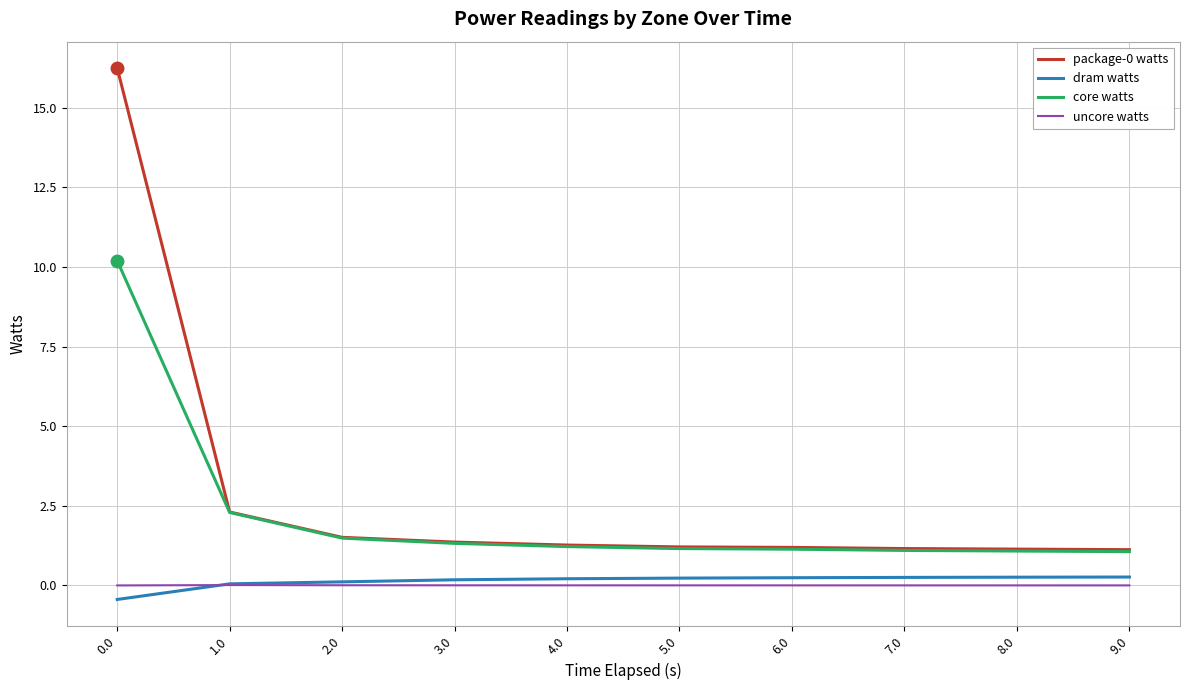

The value of core watts at 2.0 is 1.5. True or false?

True